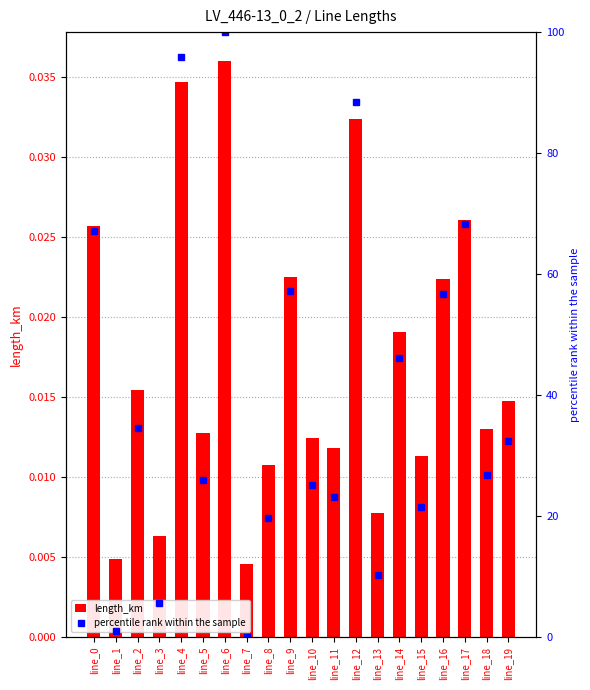

The percentile rank within the sample series shows 37.2 at line_4. True or false?

False